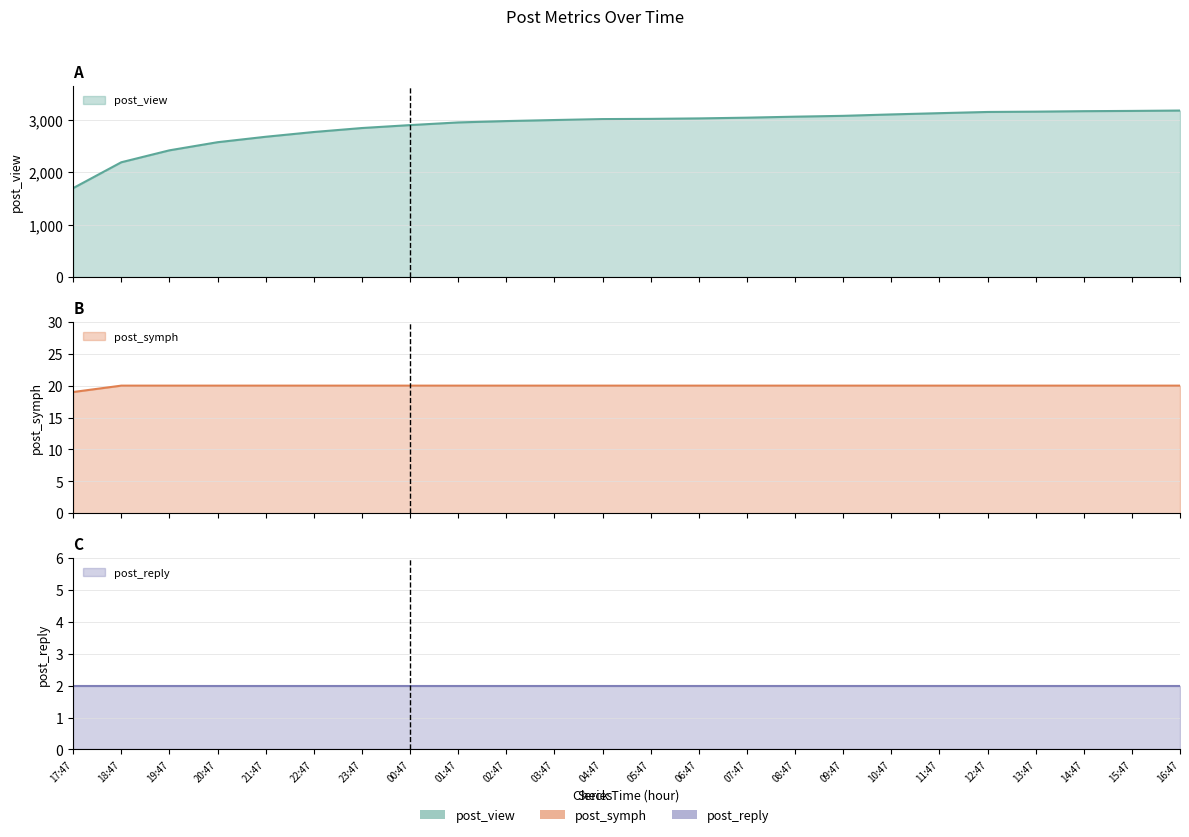

What is the difference between the post_view values at 16:47 and 08:47?

117